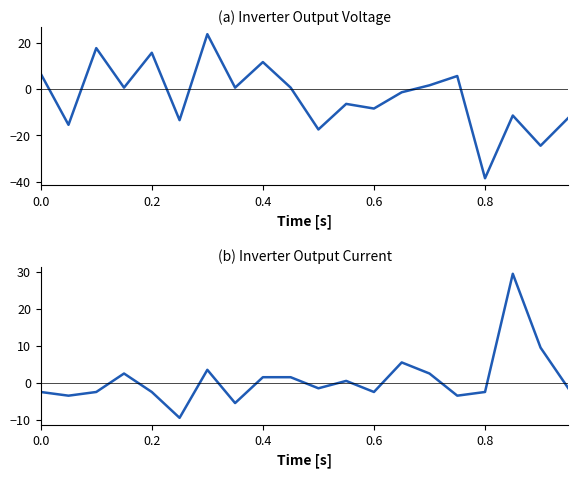

In col_10, how many points are higher than both neighbors (excluding endpoints)?

5